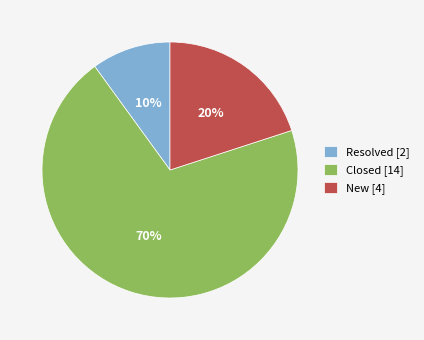

What percentage is the New [4] slice, to the nearest percent?

20%